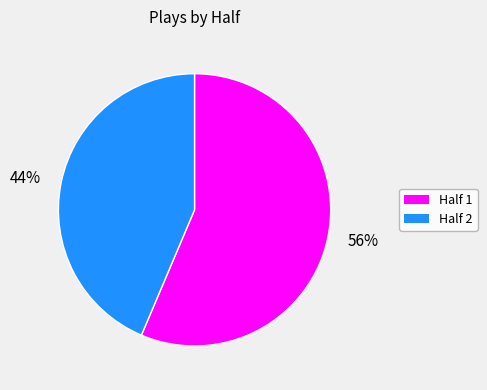

Is the sum of 44% and 56% greater than half?

Yes